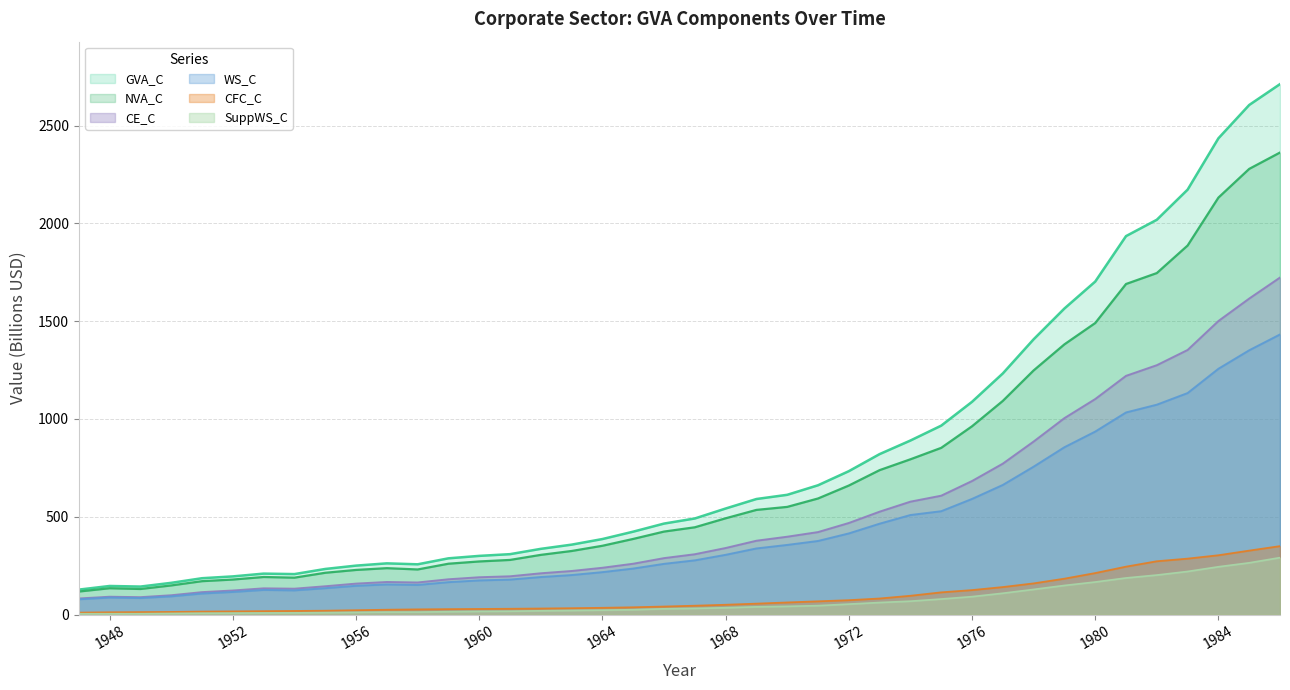

What is the spread (max minus min) of values at 1950?

156.5